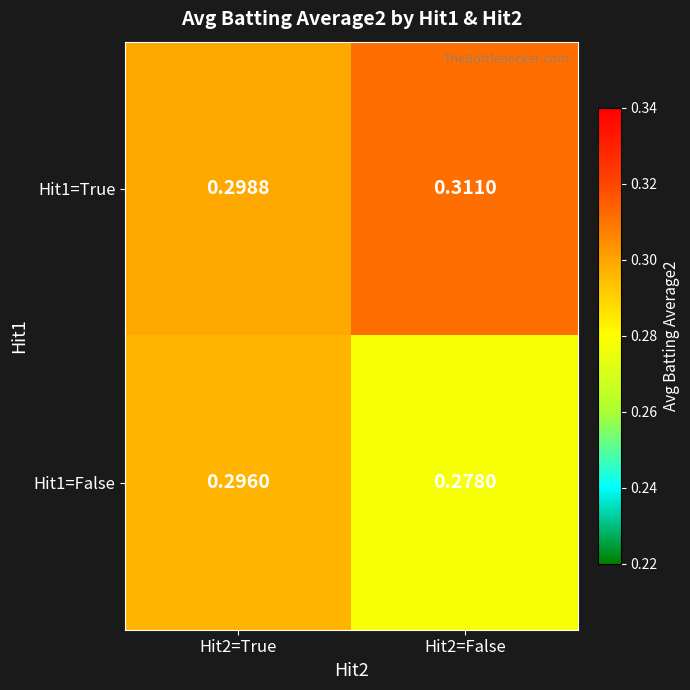

Is the value of Hit1=True at Hit2=False greater than the value of Hit1=False at Hit2=True?

Yes